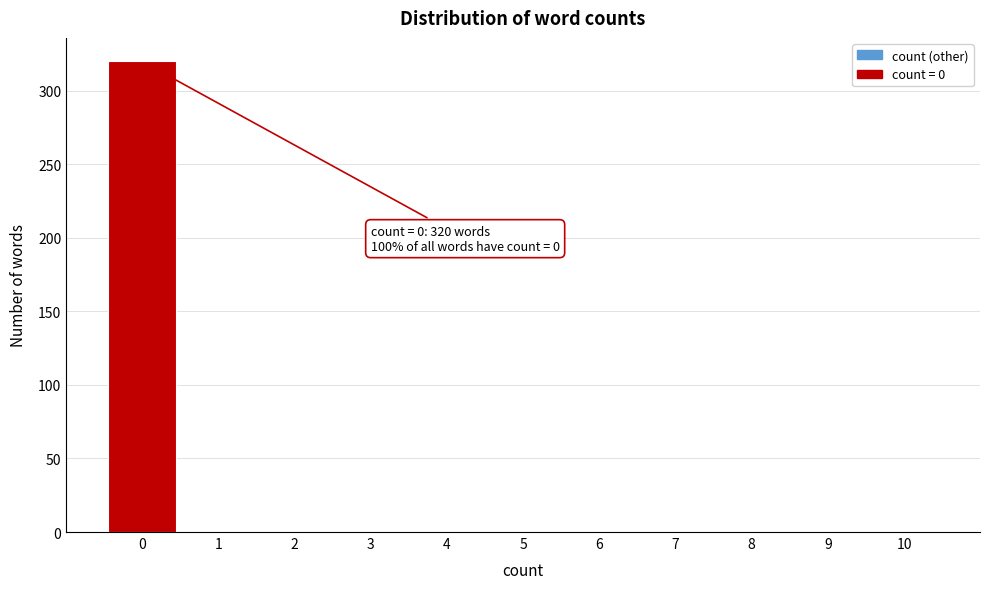

Over which range of the x-axis is the bar tallest?

-0.5 to 0.5